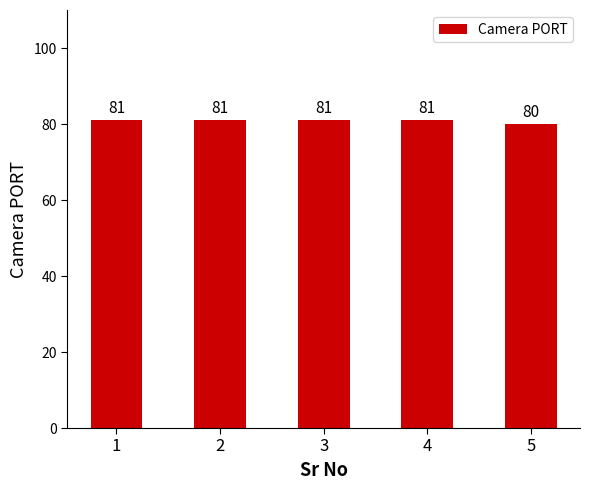

How many bars are there in total?

5